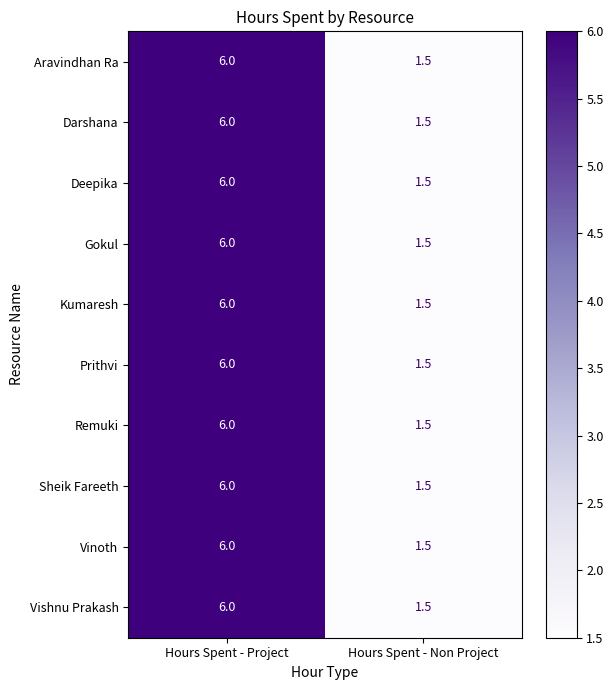

What is the minimum value shown in the chart?

1.5